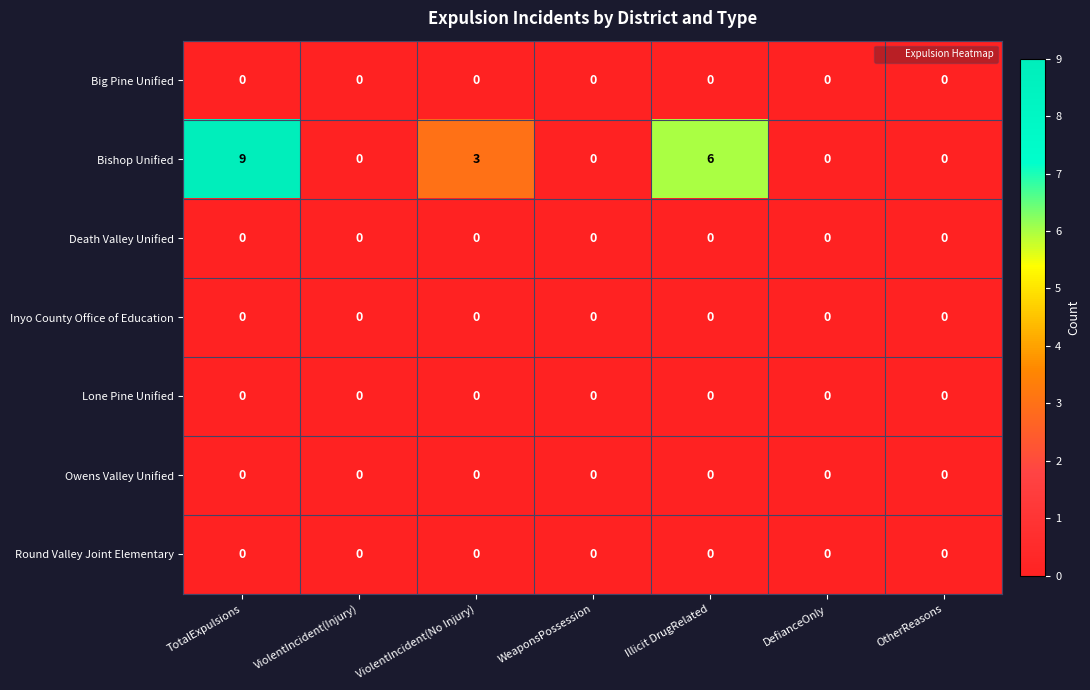

How many distinct data groups are displayed?

7